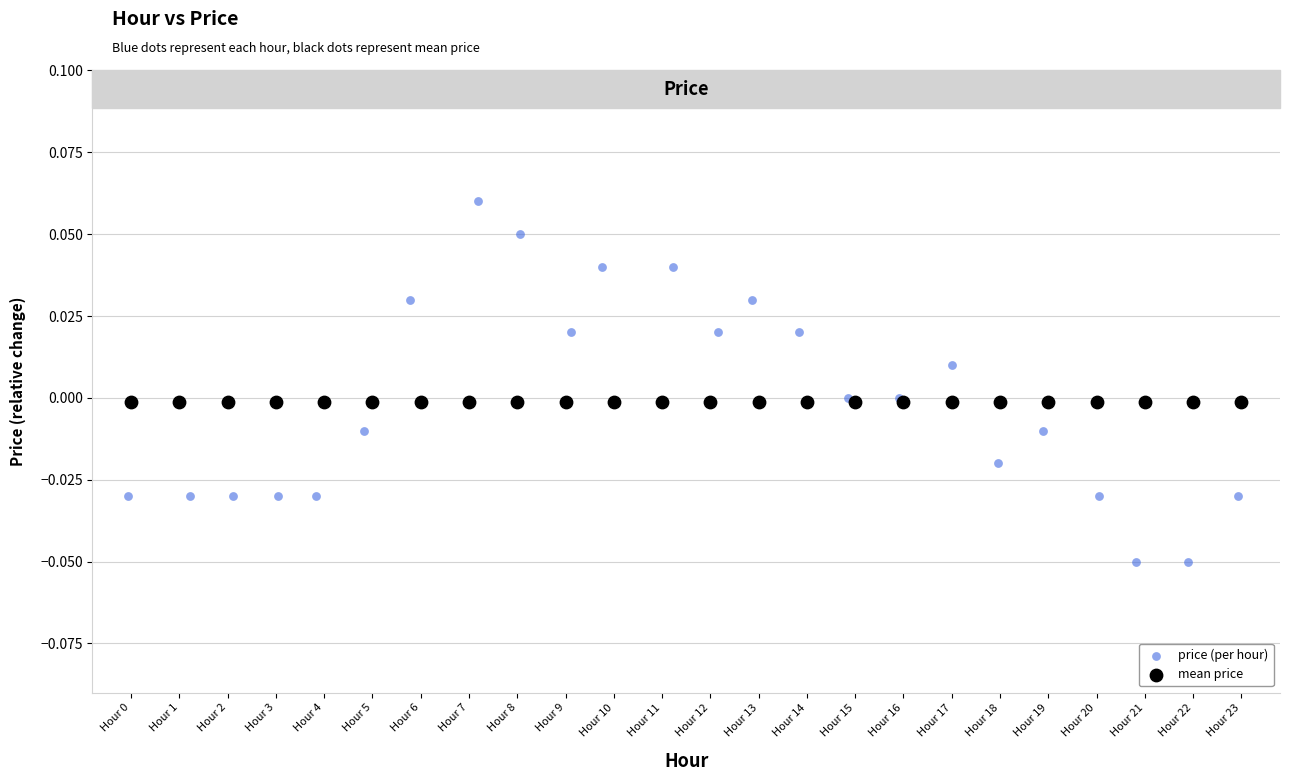

Which series reaches the minimum Y coordinate?

price (per hour)